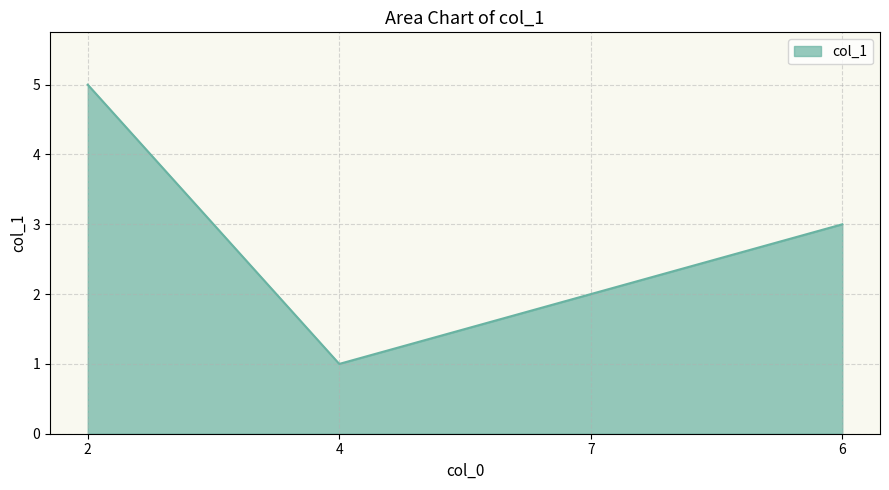

What is the sum of all values?

11